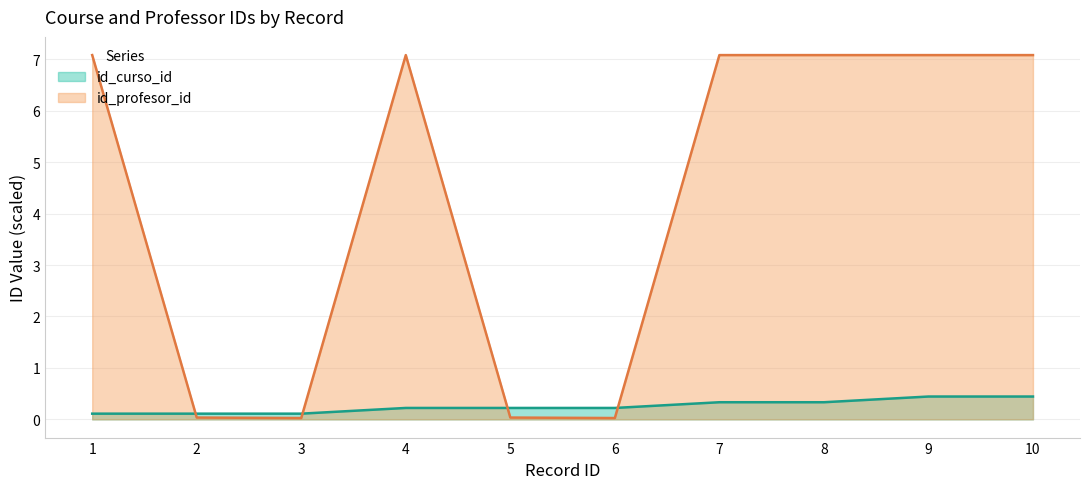

What is the greatest value displayed?

7.1